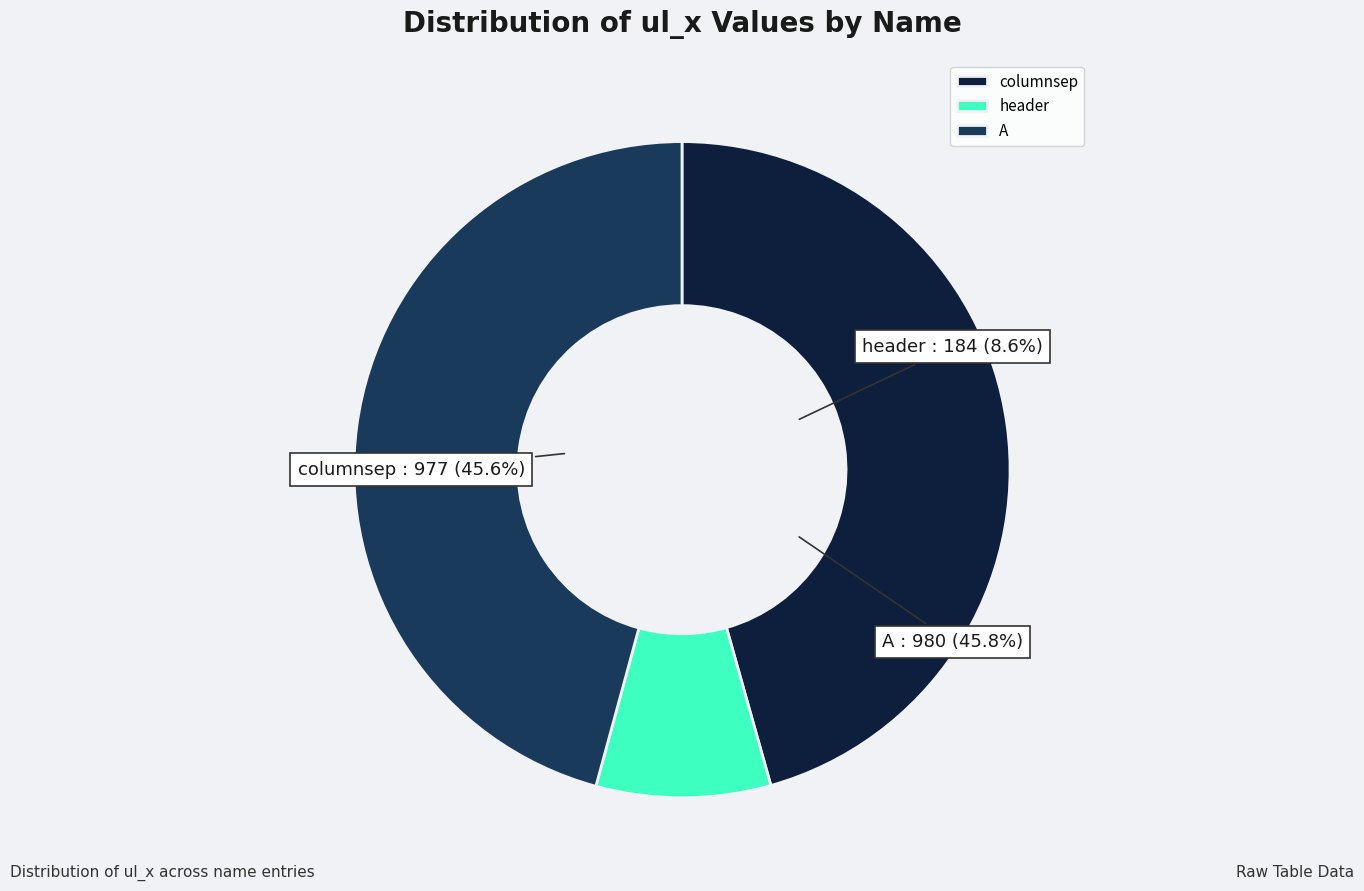

What is the change in value from header to A?

+796